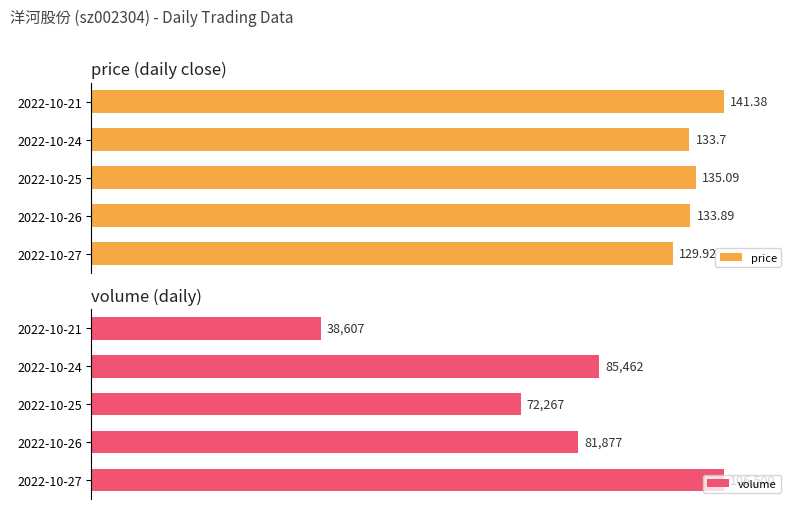

At how many categories does at least one series exceed 53?

5